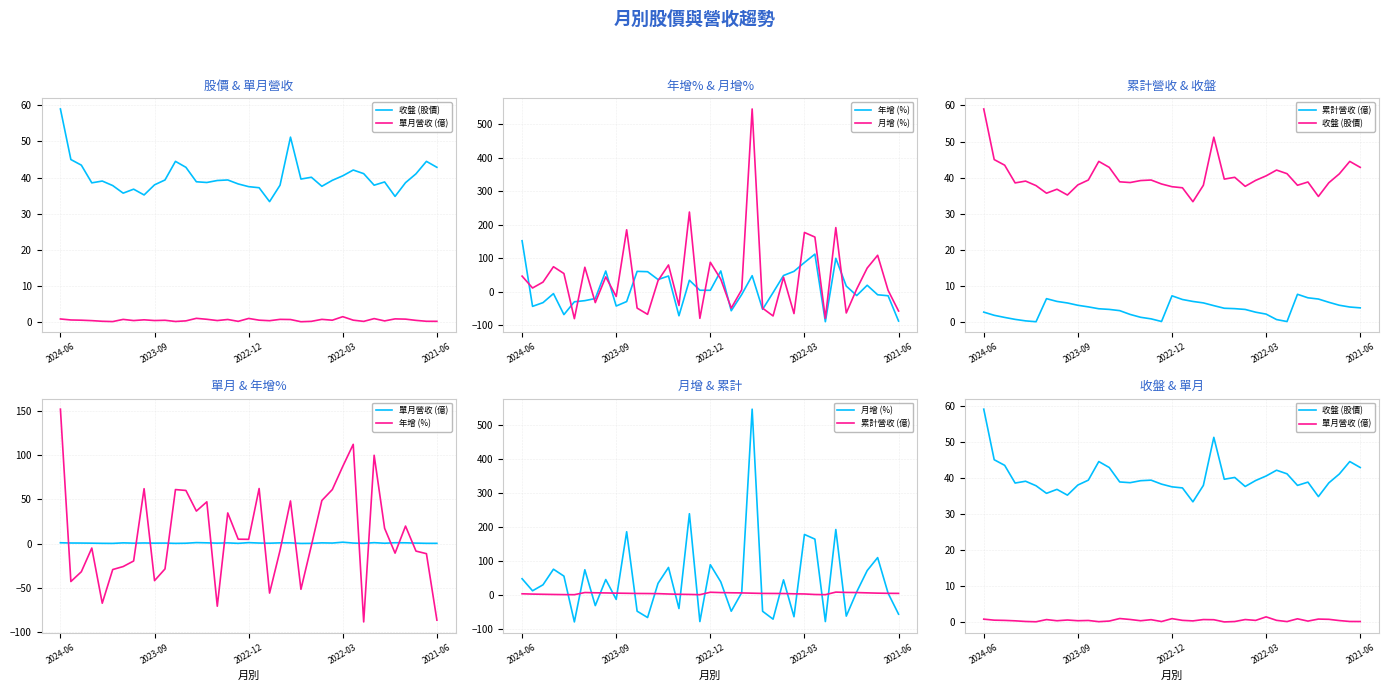

How many interior local peaks does the 單月營收 (億) series have?

11